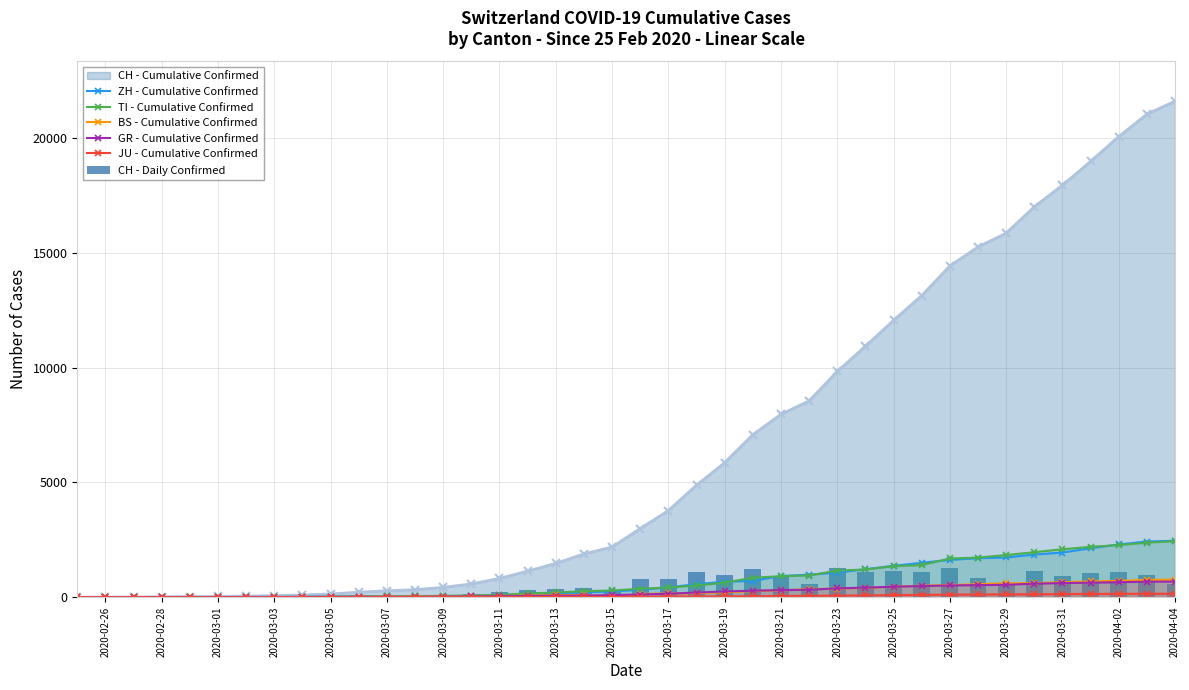

What is the highest value of the CH - Cumulative Confirmed series?

21617